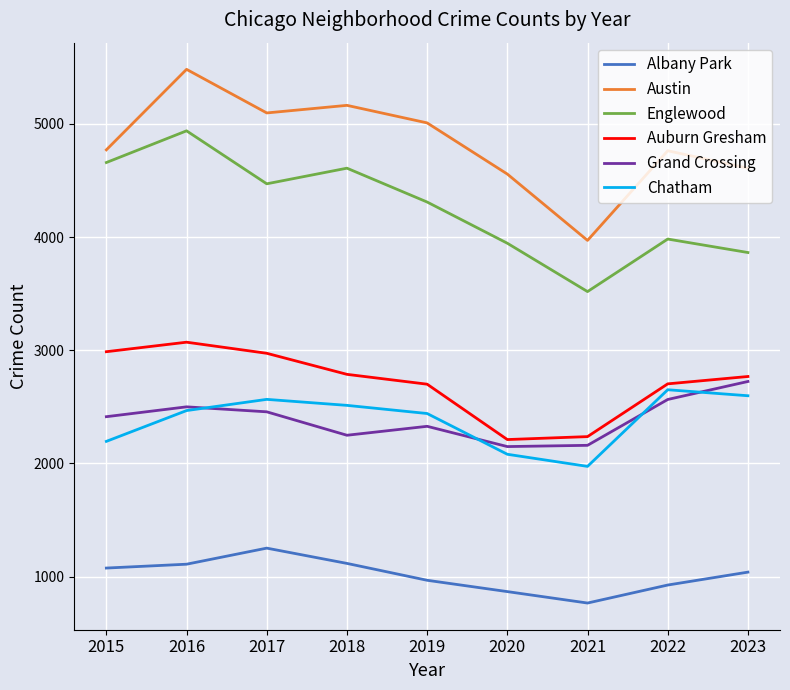

How many times do Grand Crossing and Chatham cross each other?

4